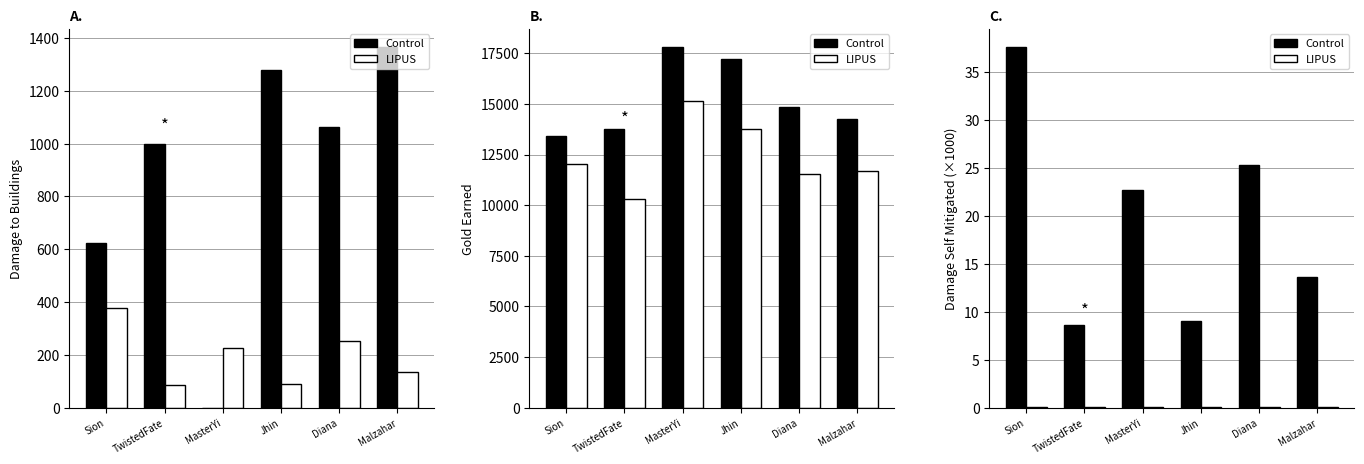

Which label corresponds to the smallest value in the chart?

Sion